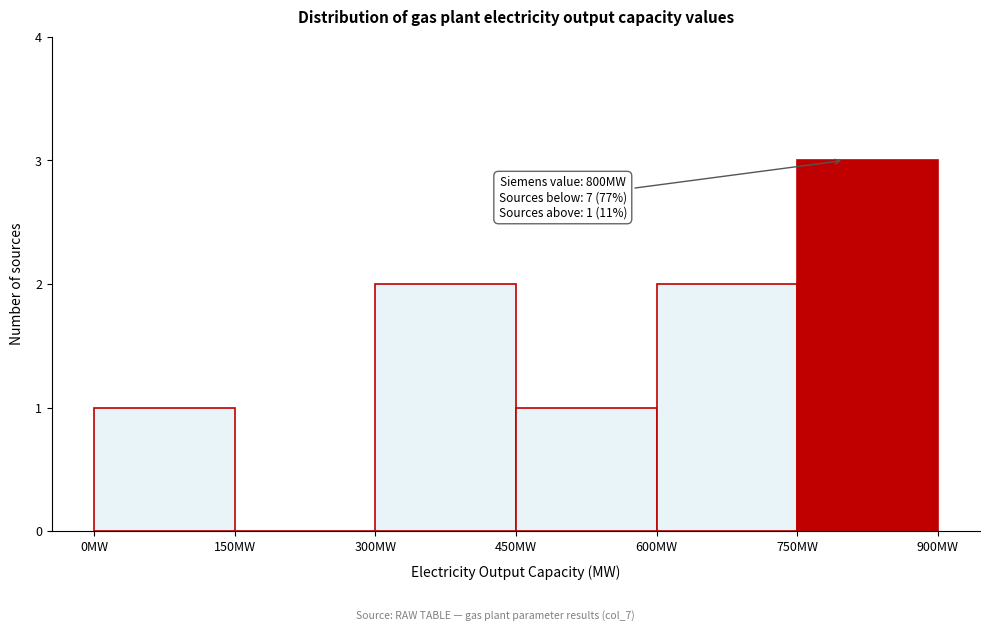

Over which range of the x-axis is the bar tallest?

750 to 900